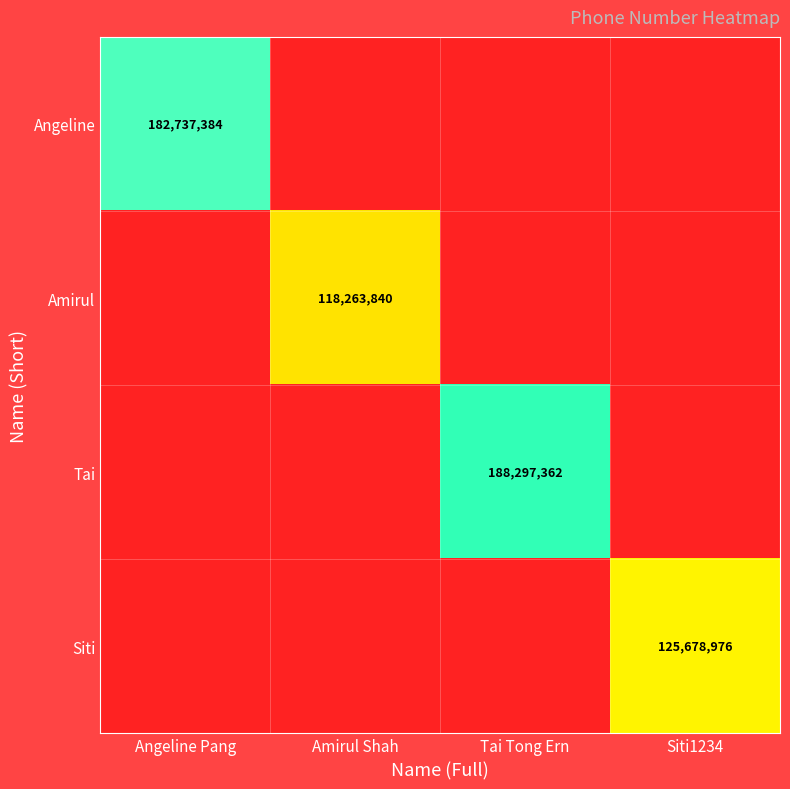

Is the value of Tai at Tai Tong Ern greater than the value of Amirul at Amirul Shah?

Yes